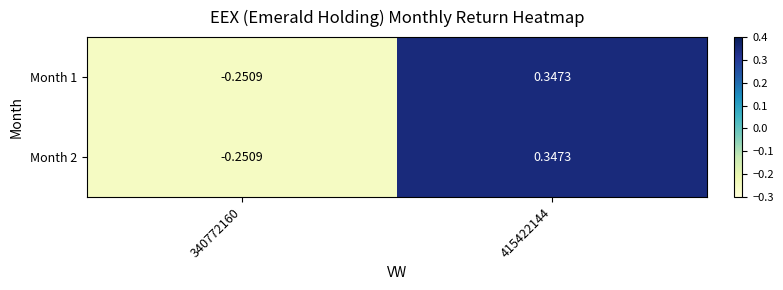

Is the value of Month 2 at 340772160 greater than the value of Month 1 at 415422144?

No